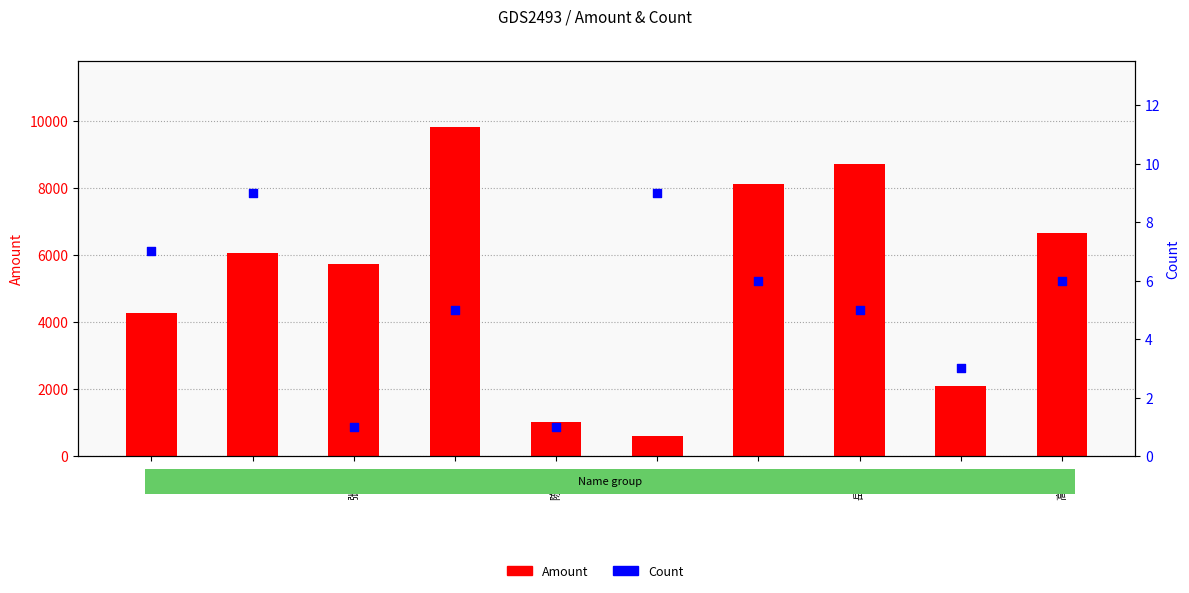

Which series reaches the minimum Y coordinate?

Count